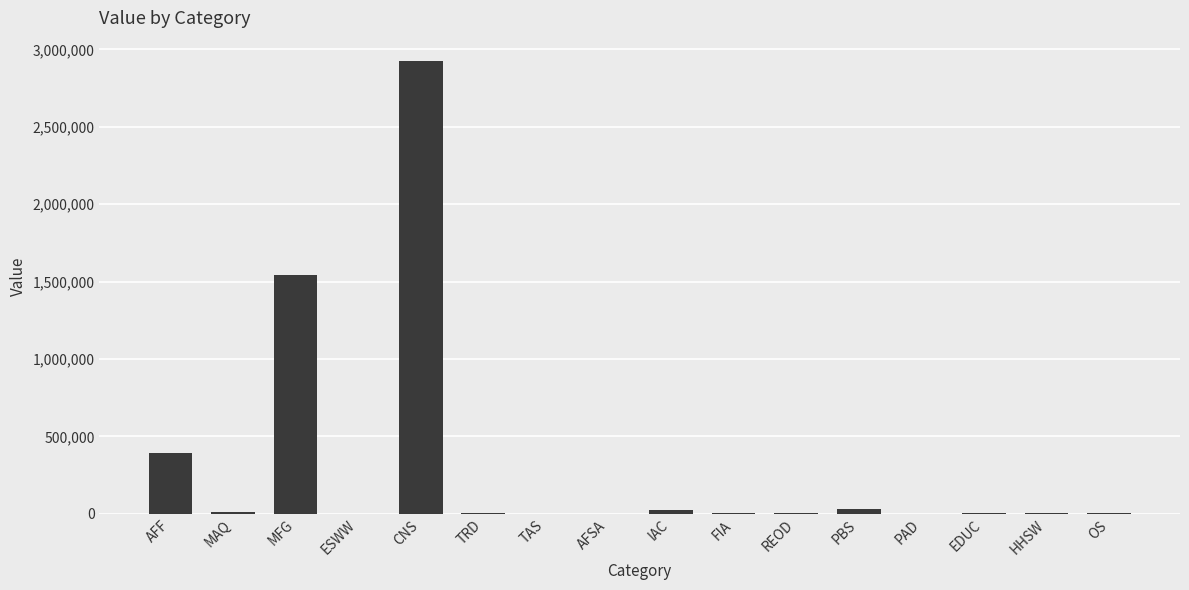

The chart shows a value of 1058.0 at PAD. True or false?

True